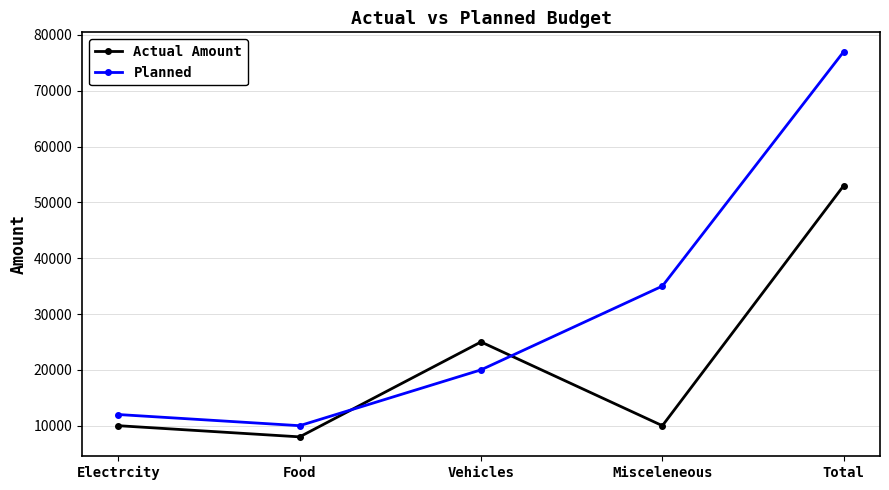

What is the sum of all Actual Amount values?

106000